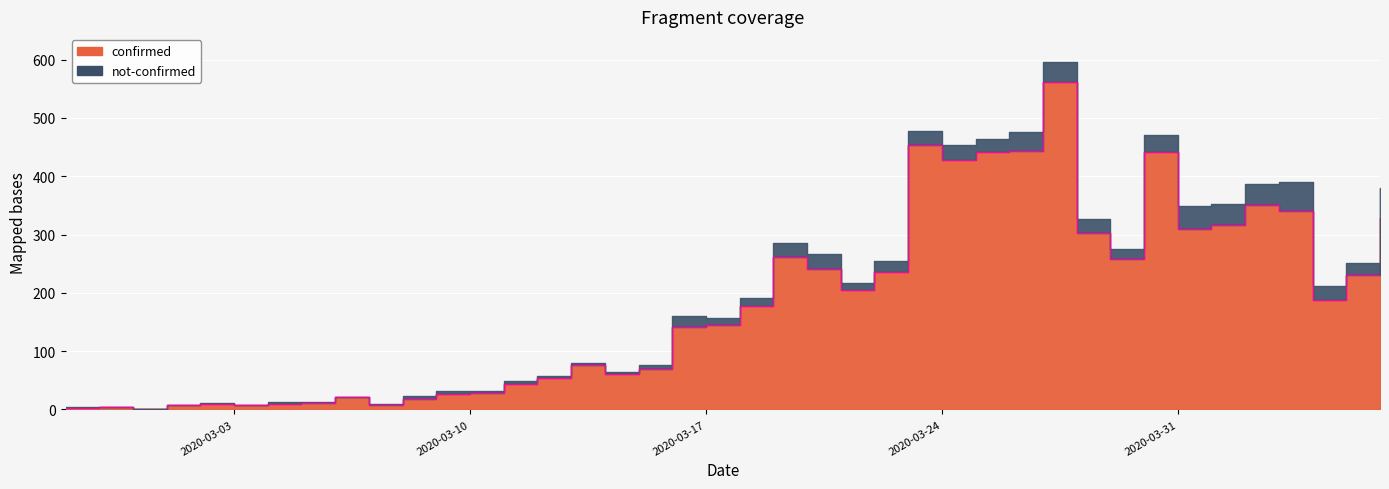

Which has a higher value, 2020-03-04 or 2020-03-06?

2020-03-06